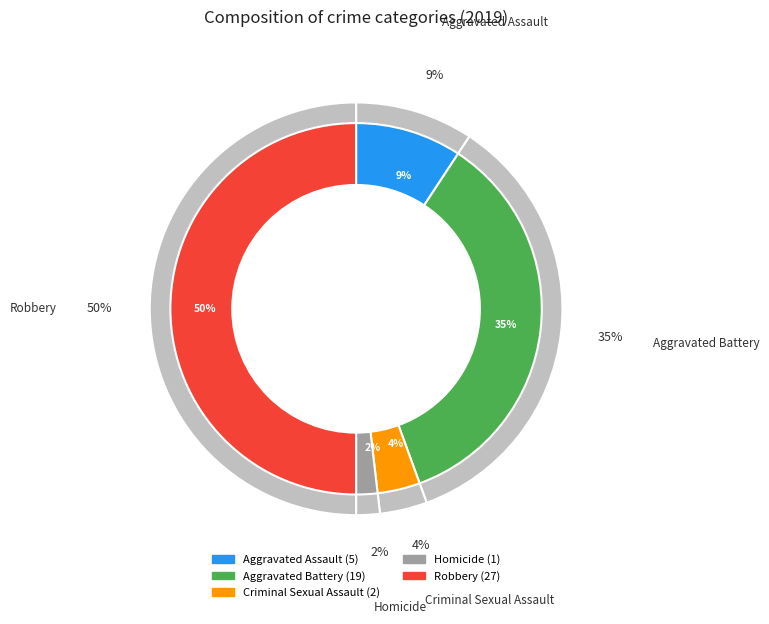

How many slices are in this pie chart?

5